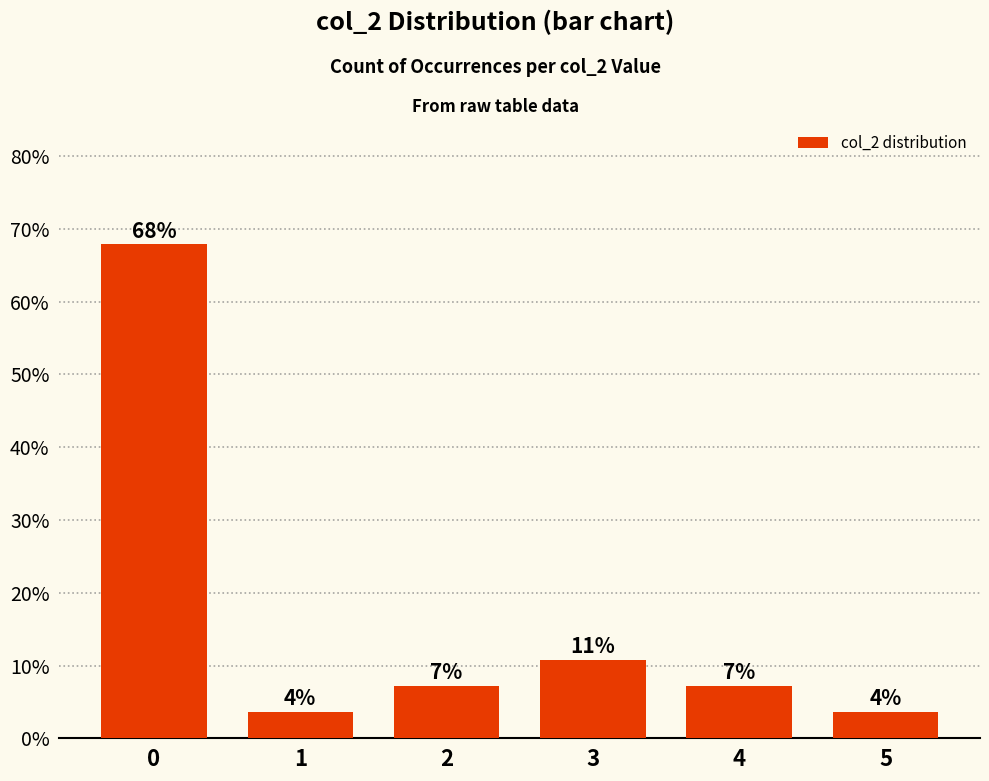

Does the chart contain any negative values?

No